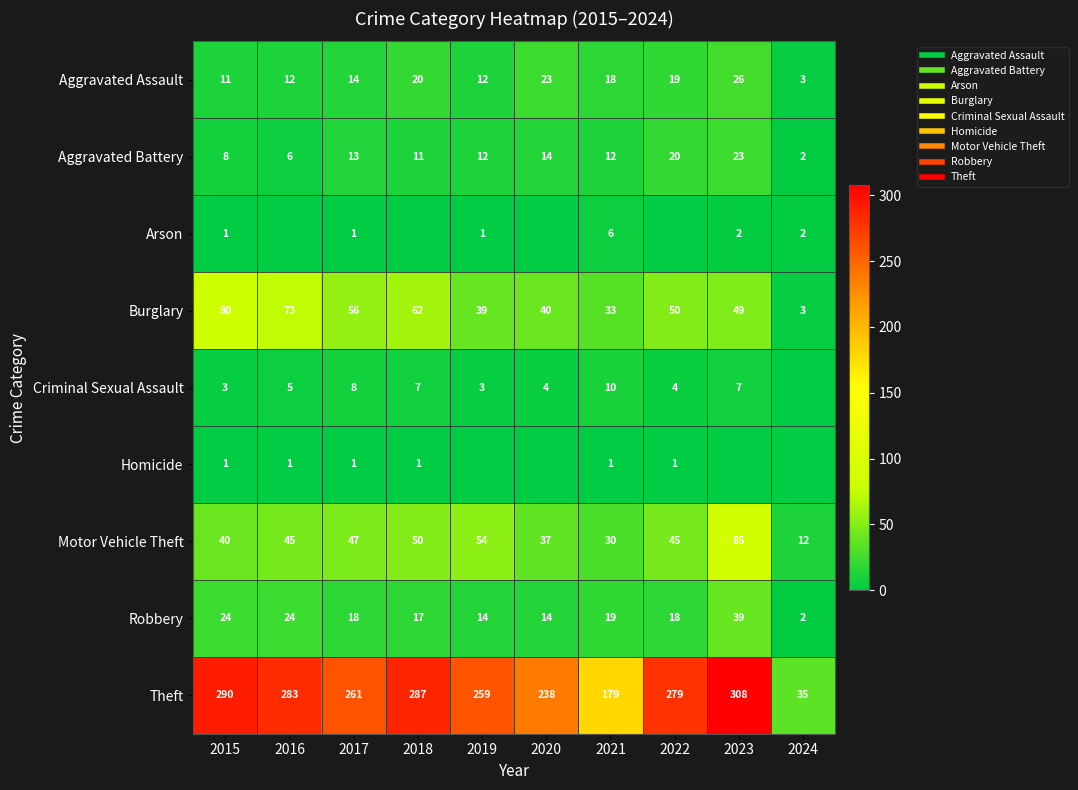

What is the difference between the maximum and minimum values in the Criminal Sexual Assault series?

10